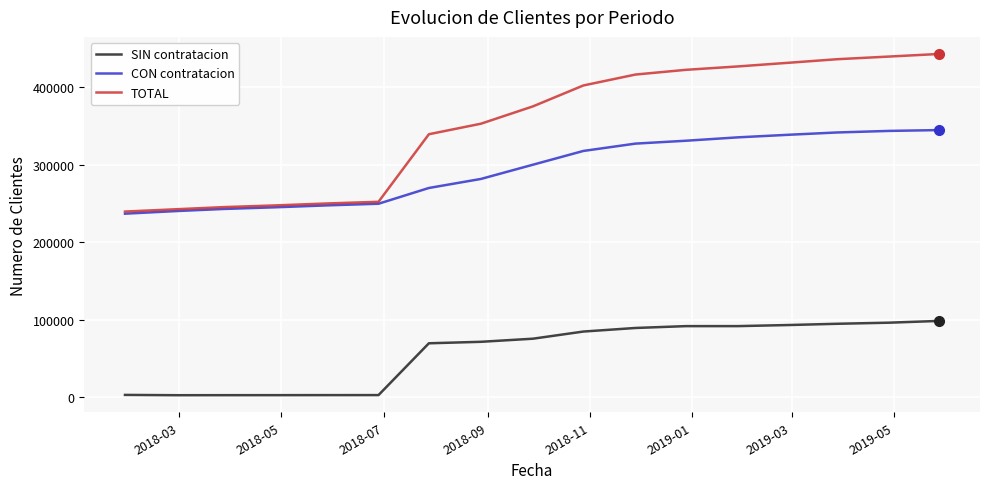

Which series has the largest range (max minus min)?

TOTAL